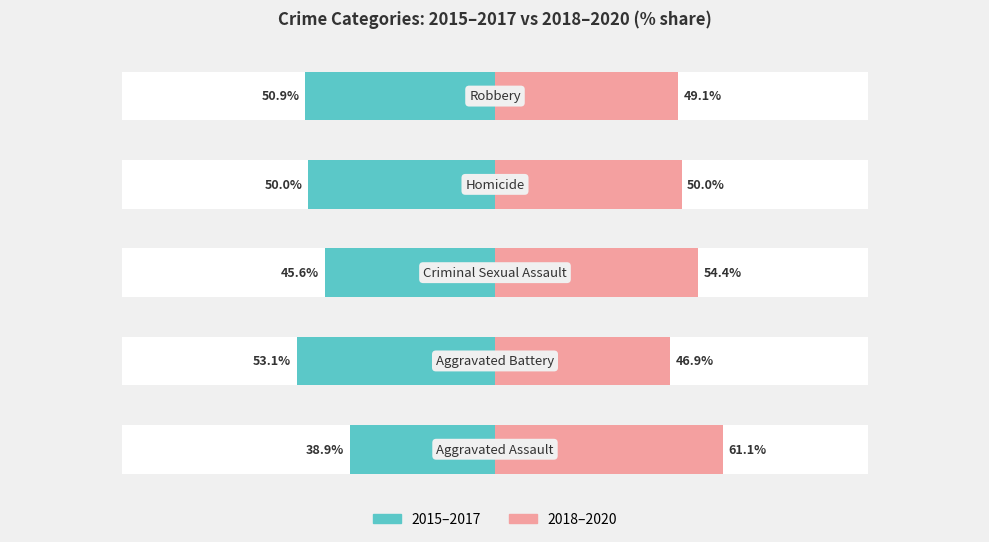

Rank the series by their maximum value, from highest to lowest.

2018–2020 (Right), 2015–2017 (Left)